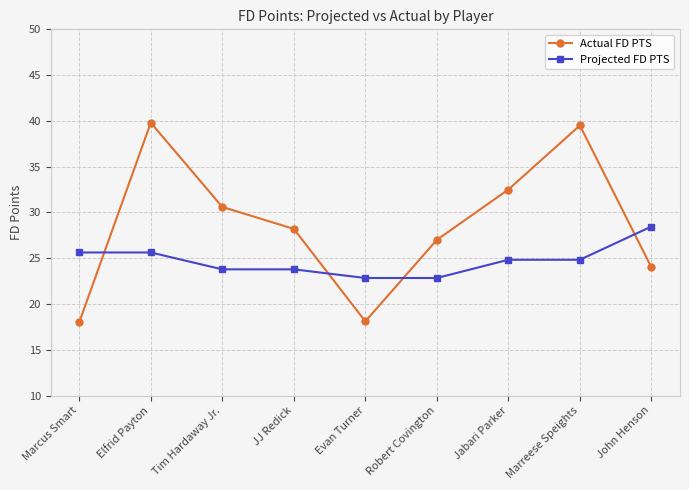

At Evan Turner, list the series in order from largest to smallest.

Projected FD PTS, Actual FD PTS